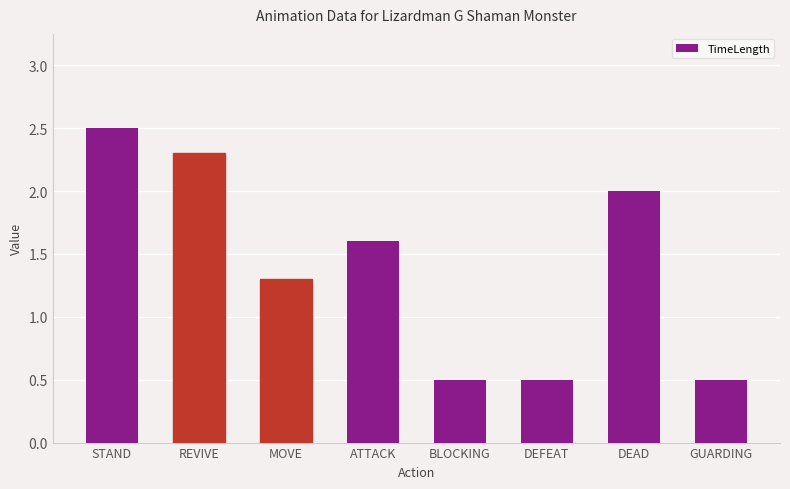

How many data points are above 1?

5